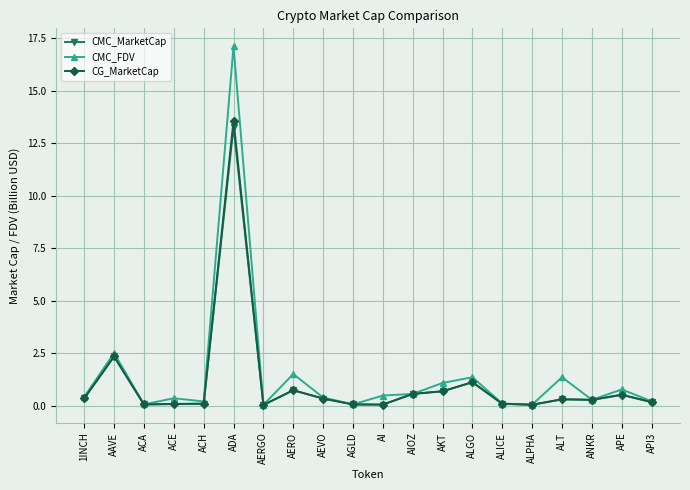

Does the chart have visible grid lines?

Yes